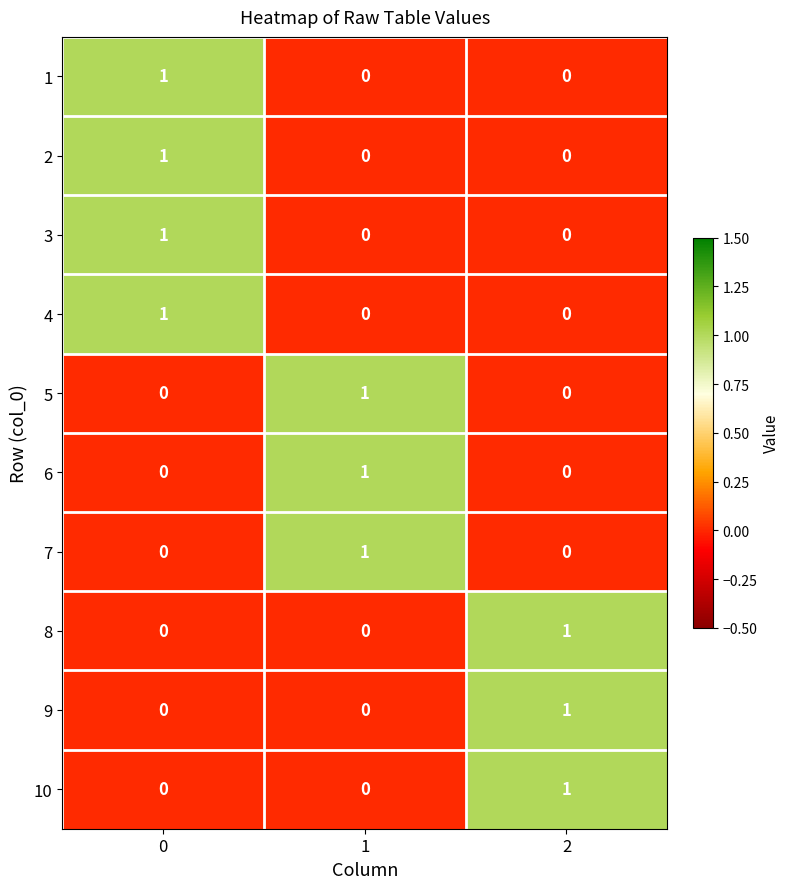

What is the difference between the highest and lowest values at 0?

1